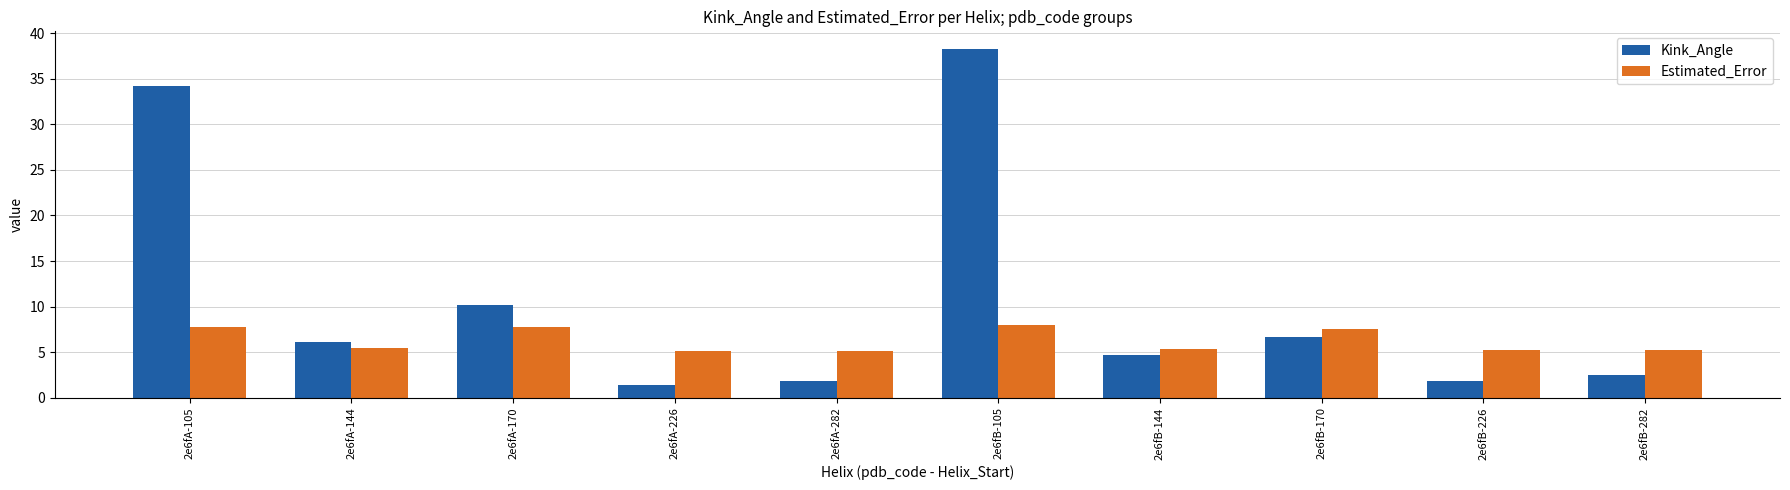

What is the difference between the maximum and minimum values in the Estimated_Error series?

2.8